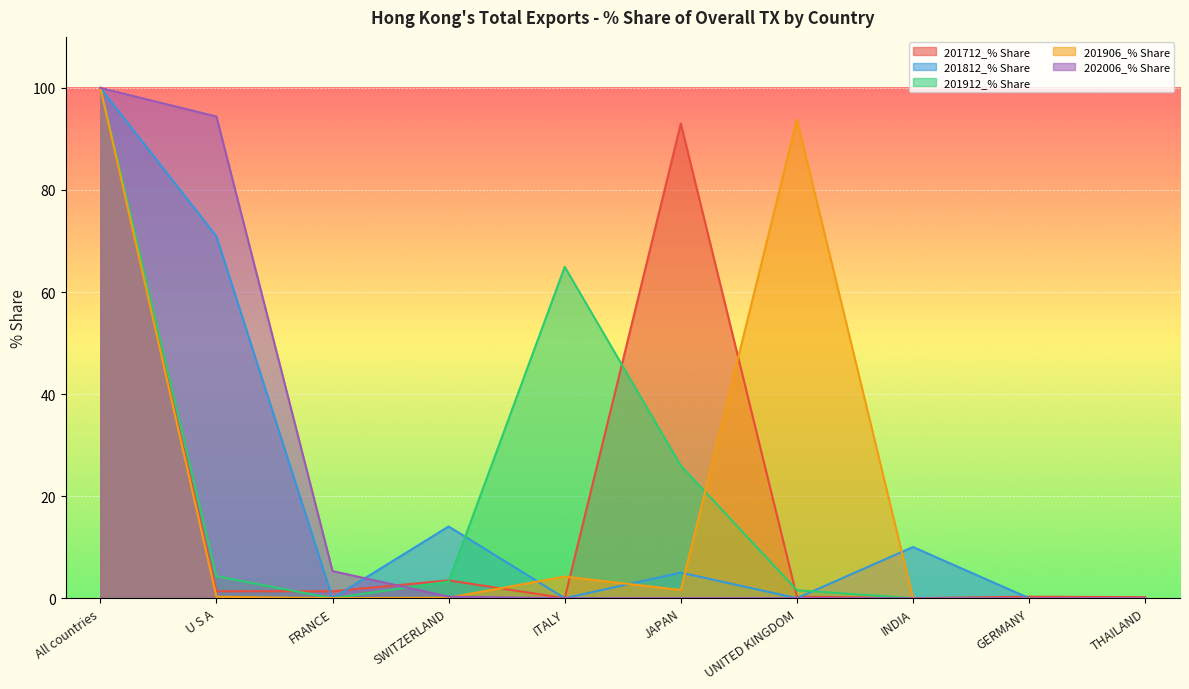

What are all the series names shown in the legend?

201712_% Share, 201812_% Share, 201912_% Share, 201906_% Share, 202006_% Share